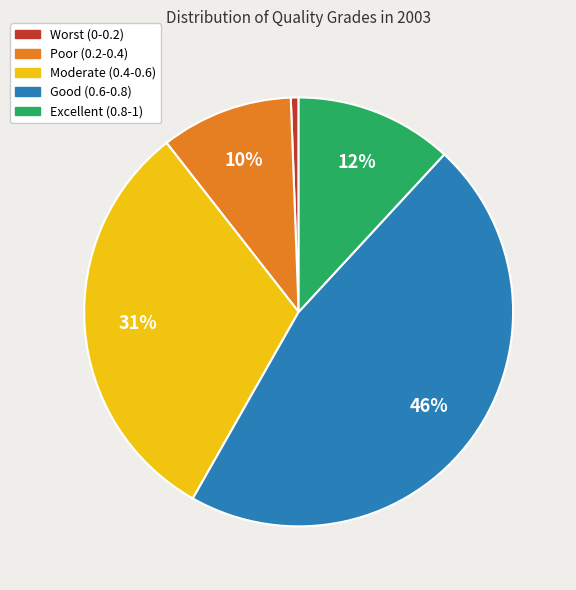

To the nearest percent, what is the average slice percentage?

20%